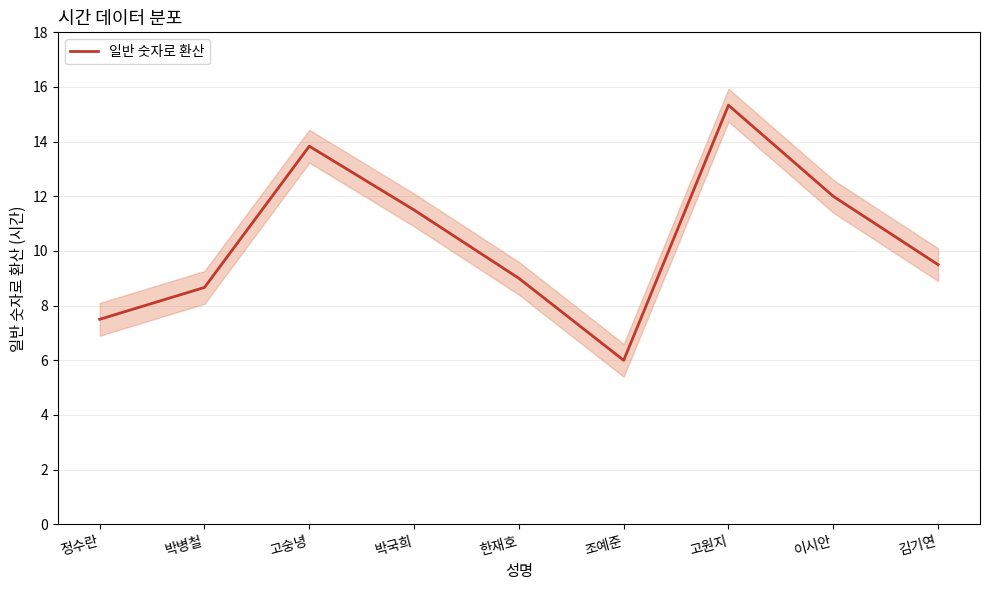

Approximately how many times larger is the value at 고원지 compared to 박국희?

1.3